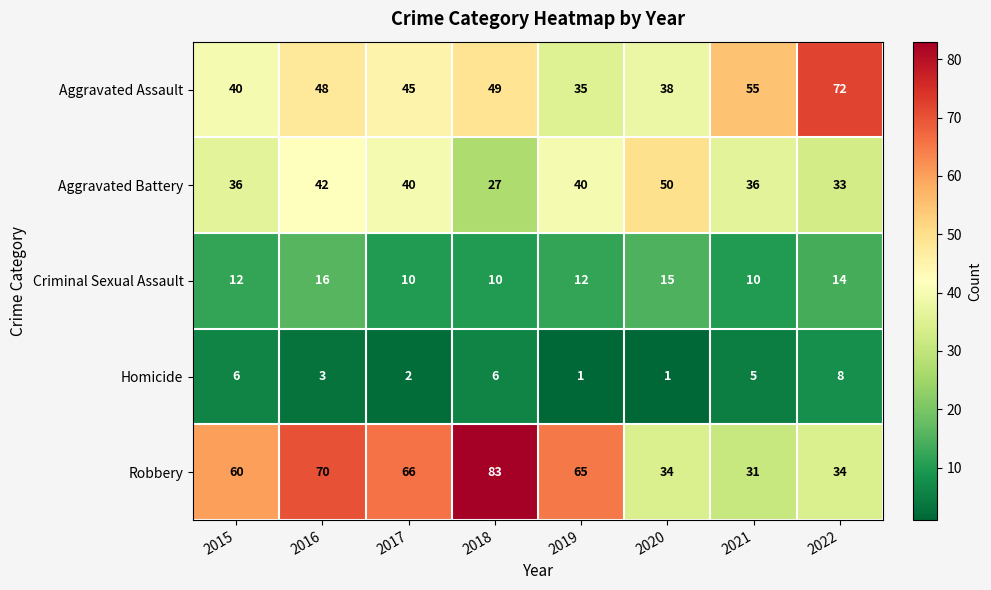

Rank the series by their maximum value, from highest to lowest.

Robbery, Aggravated Assault, Aggravated Battery, Criminal Sexual Assault, Homicide